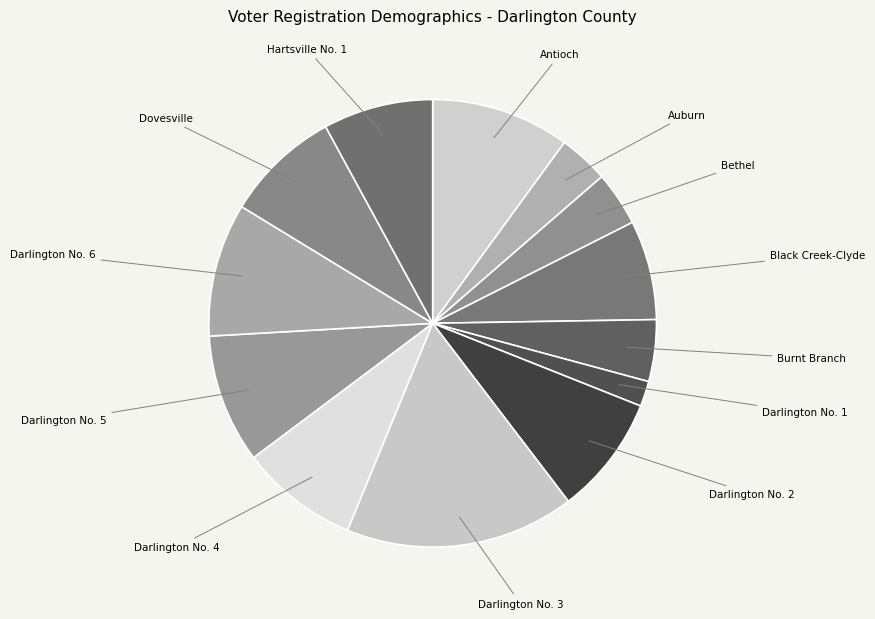

Does Dovesville represent more than half of the total?

No